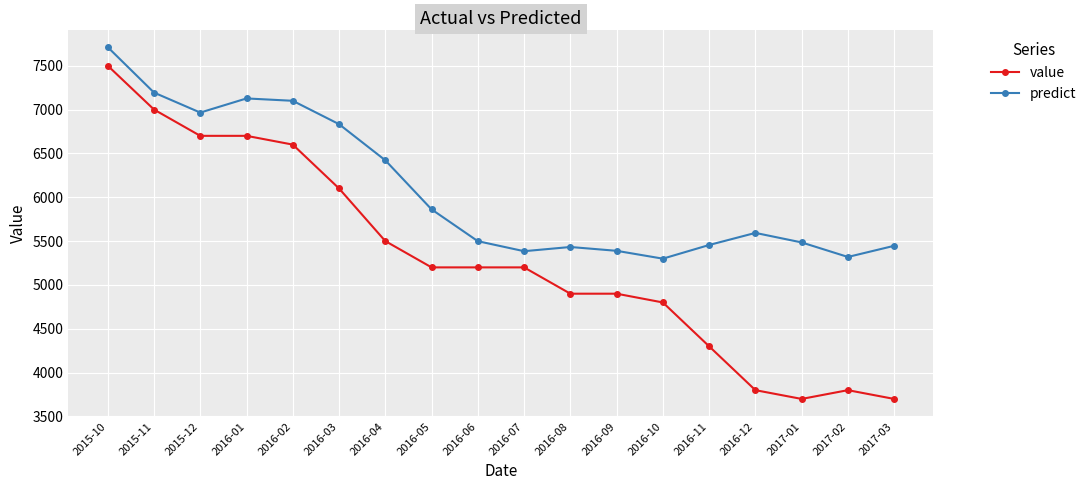

What is the total value across all series at 2016-03?

12933.1